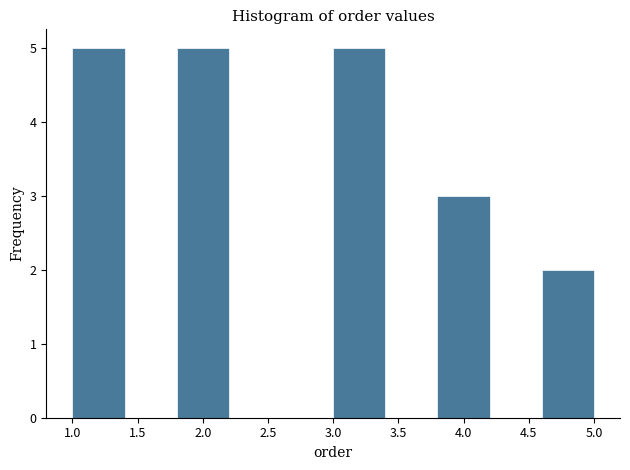

Reading left to right, transcribe this chart: for each bar, give the range it covers on the x-axis and its height. The values are not printed on the chart, so give them approximately, as read against the axis.

1.0 to 1.4: 5
1.4 to 1.8: 0
1.8 to 2.2: 5
2.2 to 2.6: 0
2.6 to 3.0: 0
3.0 to 3.4: 5
3.4 to 3.8: 0
3.8 to 4.2: 3
4.2 to 4.6: 0
4.6 to 5.0: 2